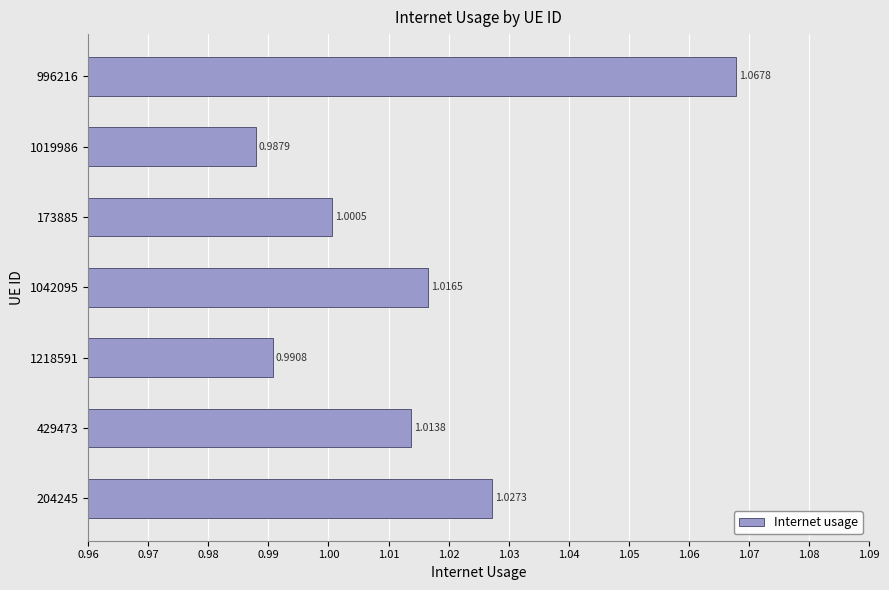

Which label corresponds to the largest value in the chart?

996216